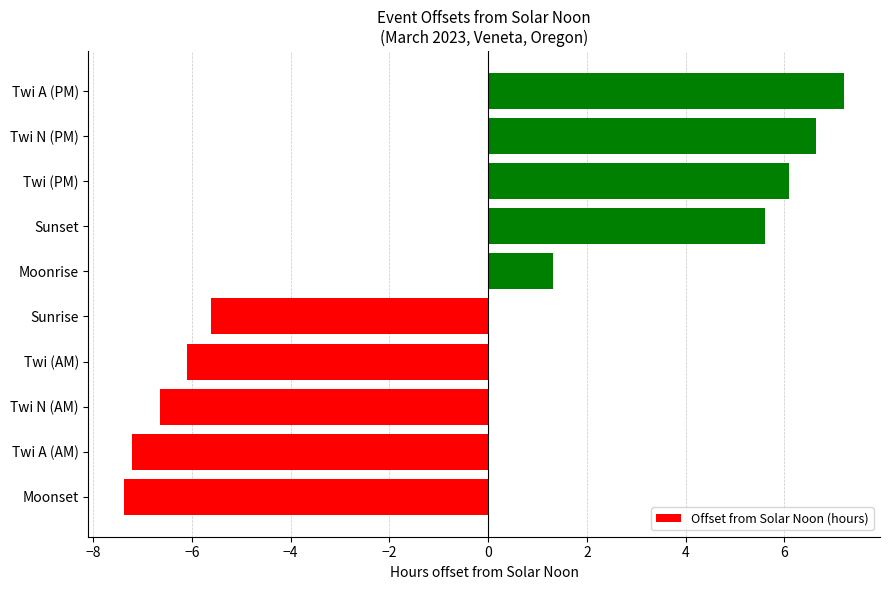

How many series are shown in this chart?

1